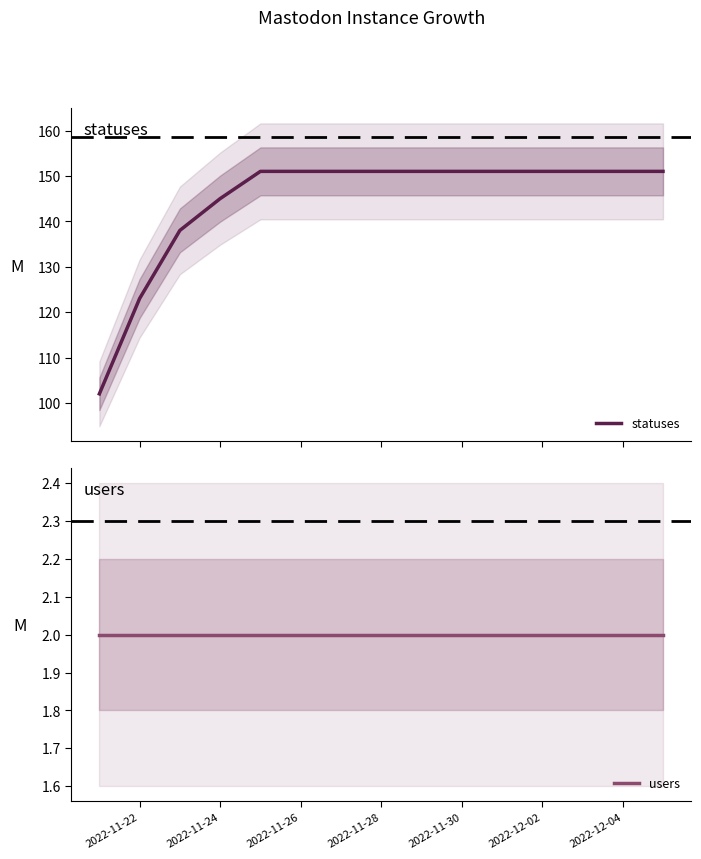

What is the value of the users point at the 8th from the left?

2